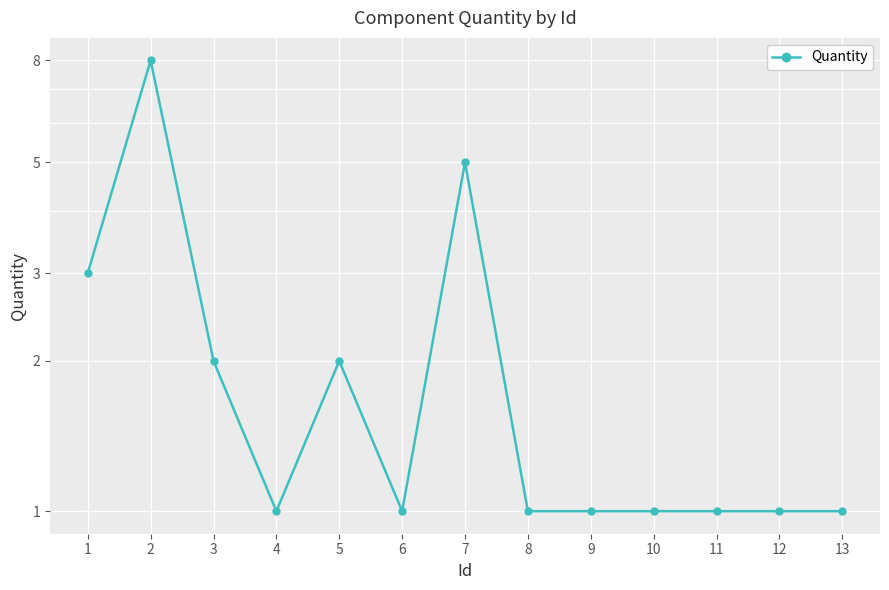

Which label corresponds to the largest value in the chart?

2